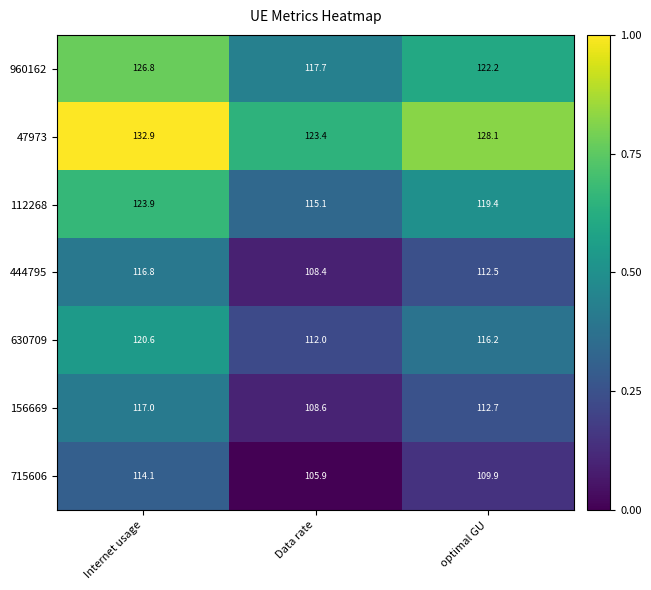

How many series are shown in this chart?

7